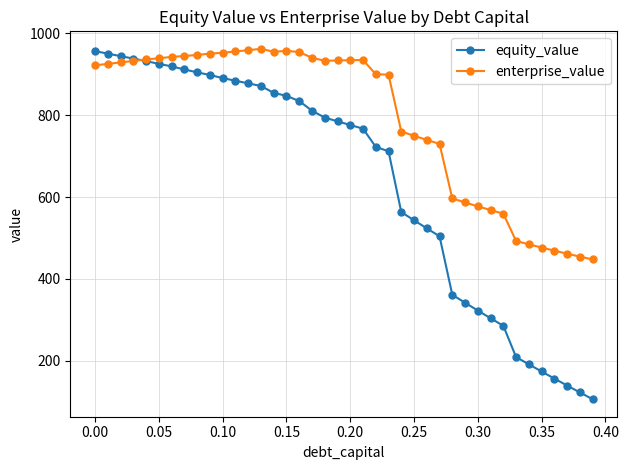

At how many categories does at least one series exceed 616?

28